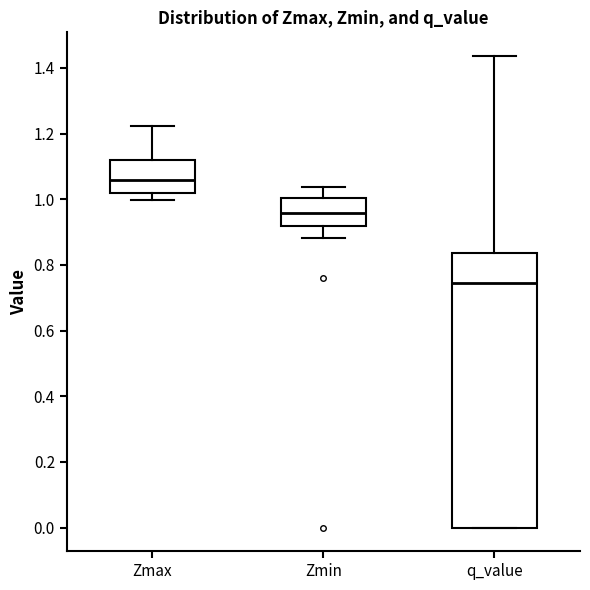

Reading left to right, read every box against the y-axis: the position of its median line, the range the box covers, and the ends of its whiskers. The values are not printed on the chart, so give them approximately, as read against the axis.

Zmax: median 1.06, box 1.02 to 1.12, whiskers 1.00 to 1.22
Zmin: median 0.96, box 0.92 to 1.00, whiskers 0.88 to 1.04
q_value: median 0.74, box 0.00 to 0.84, whiskers 0.00 to 1.44